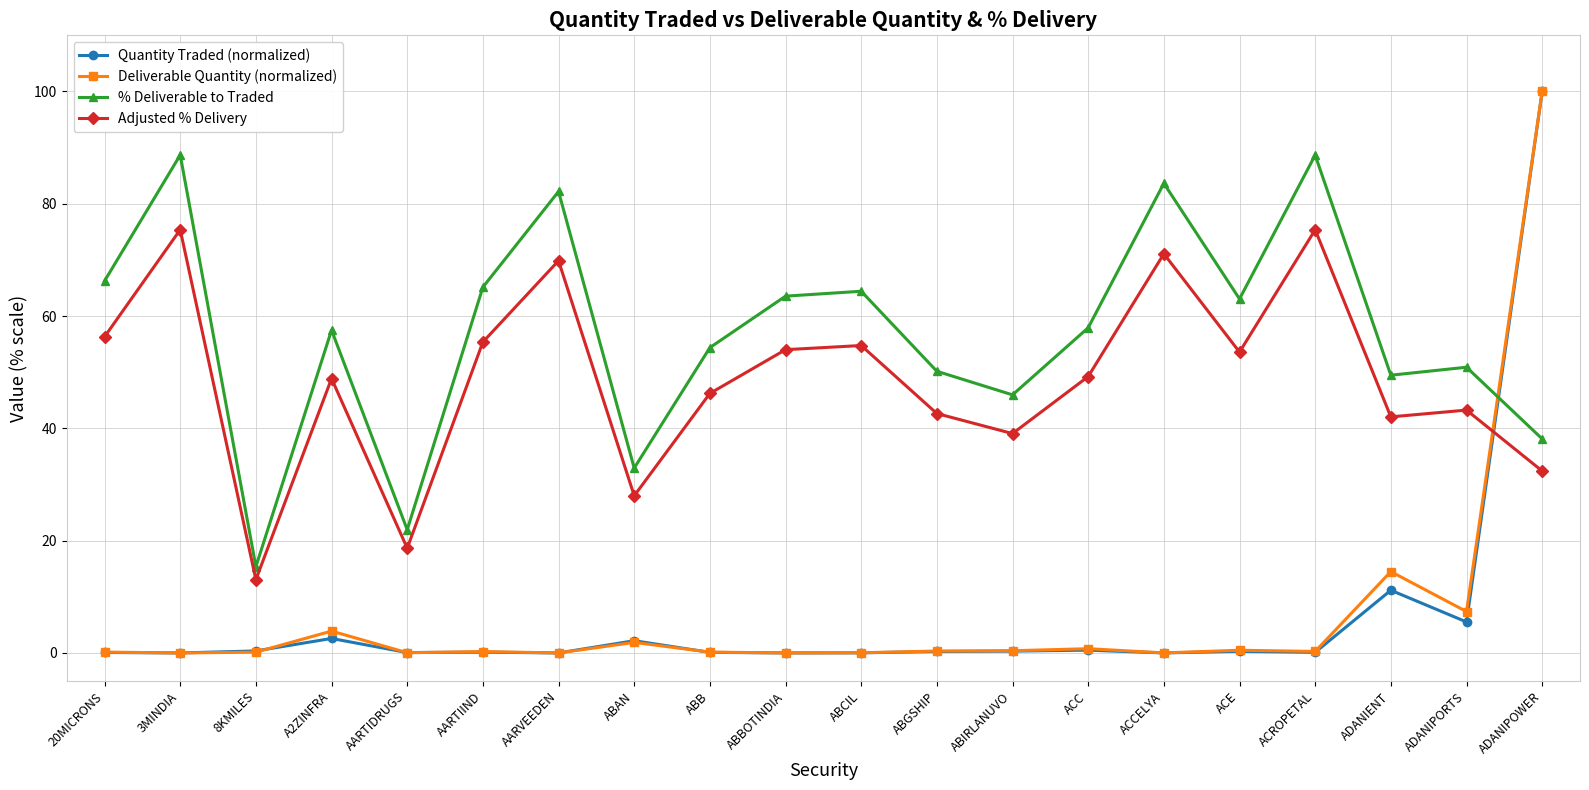

What is the label of the 2nd point from the right?

ADANIPORTS